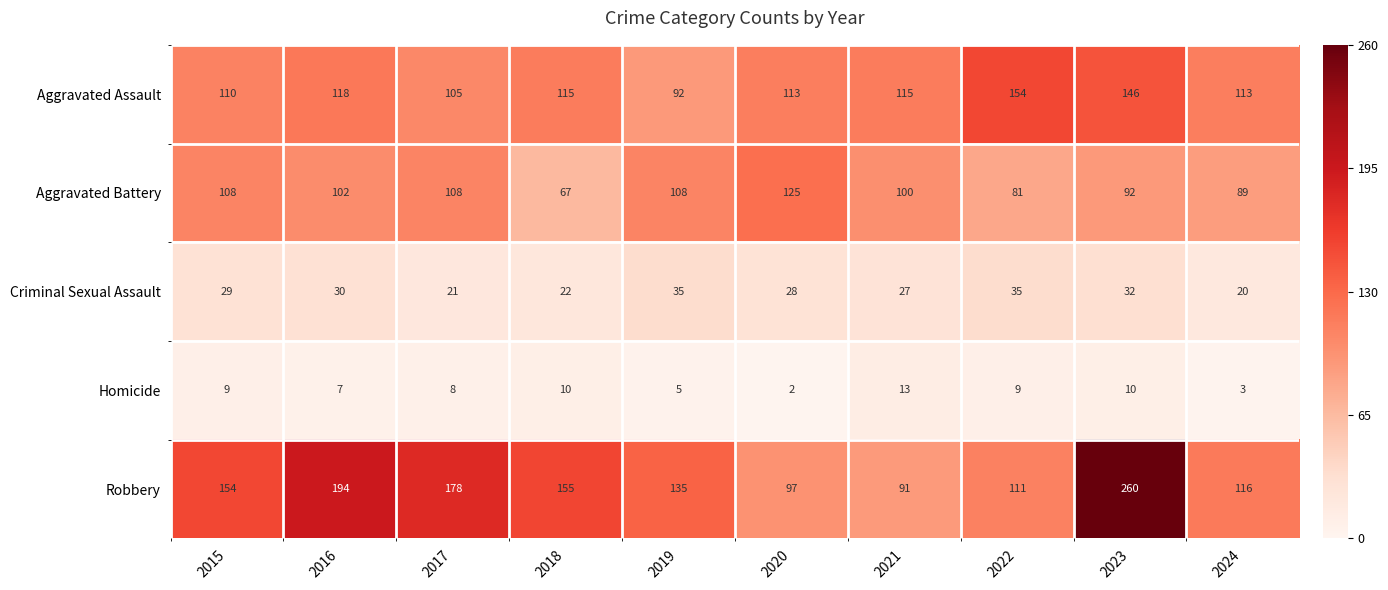

Which category has the lowest value across all series?

2020